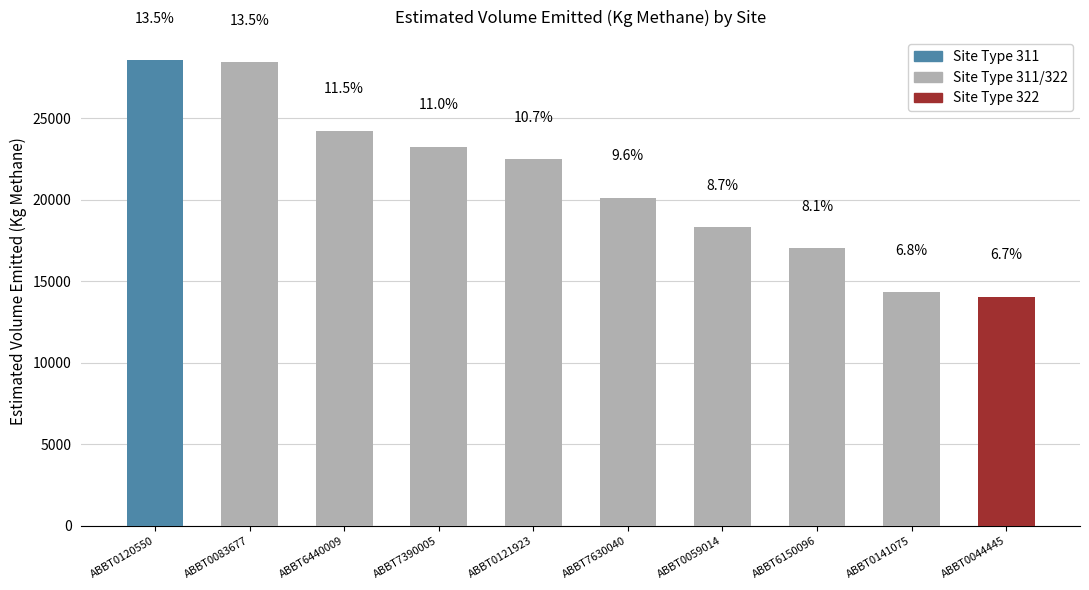

At which label does Measured Rate (g/s) reach its peak?

ABBT0120550